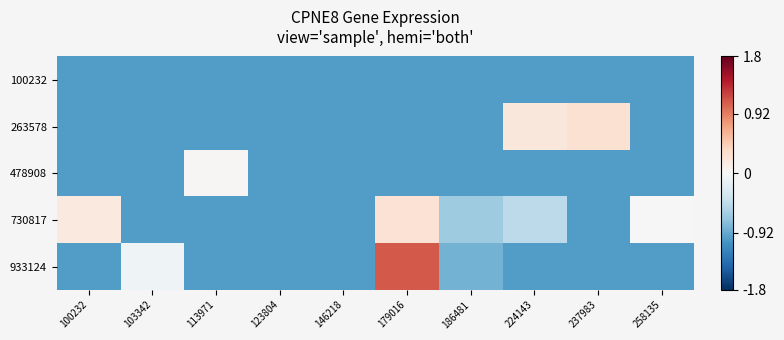

Which series changed the most between 146218 and 258135?

730817